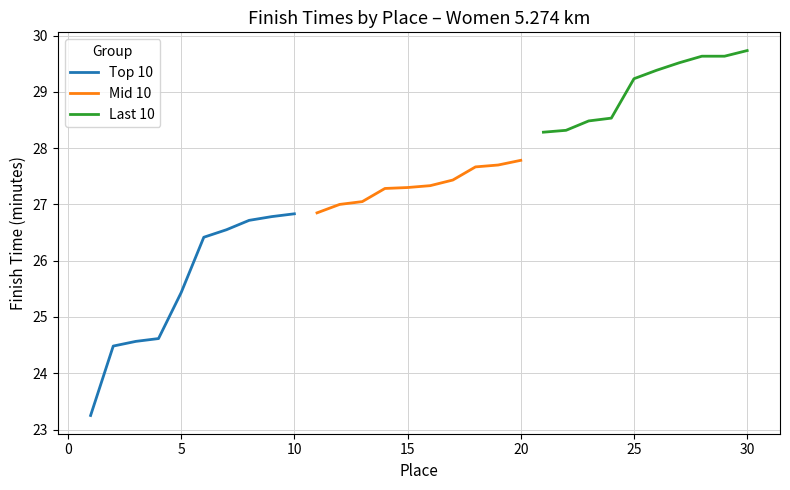

Reading right to left, transcribe all the data shown in this chart.

Top 10: 26.8	26.8	26.7	26.6	26.4	25.4	24.6	24.6	24.5	23.2
Mid 10: 27.8	27.7	27.7	27.4	27.3	27.3	27.3	27.1	27.0	26.9
Last 10: 29.7	29.6	29.6	29.5	29.4	29.2	28.5	28.5	28.3	28.3